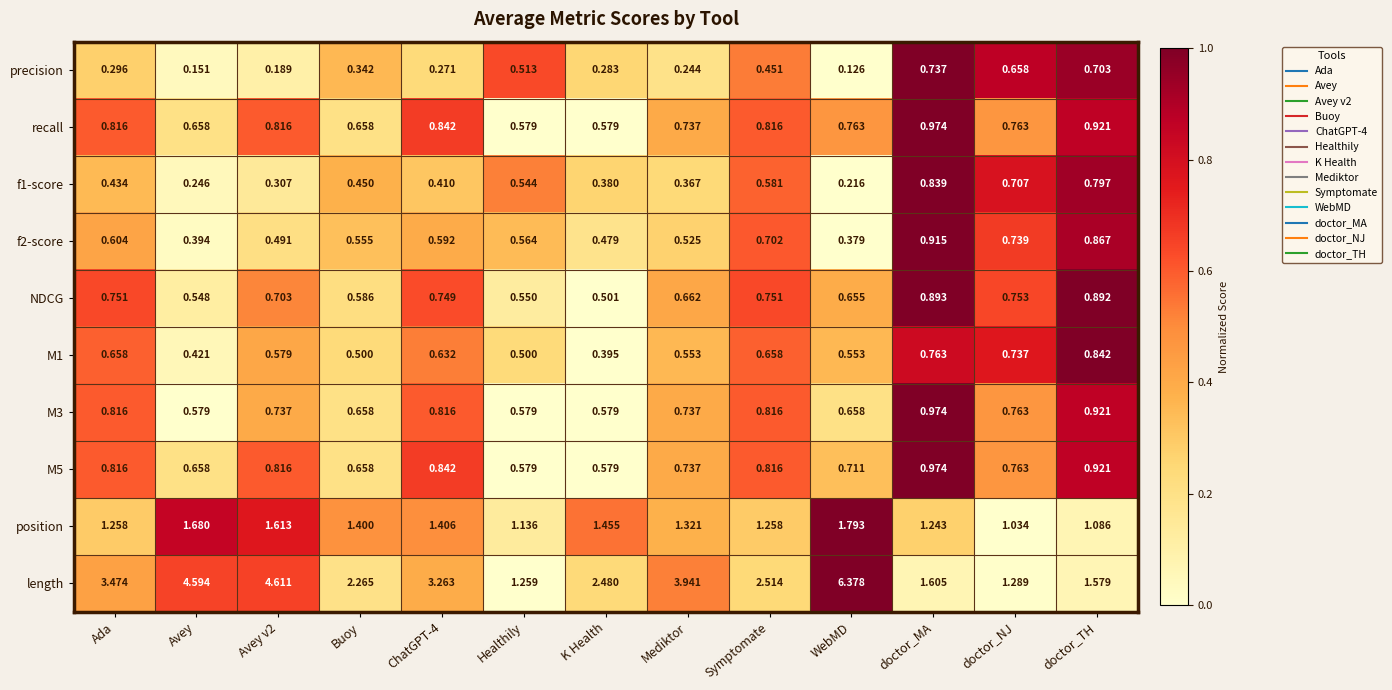

Where does the length series first go above 2?

Ada